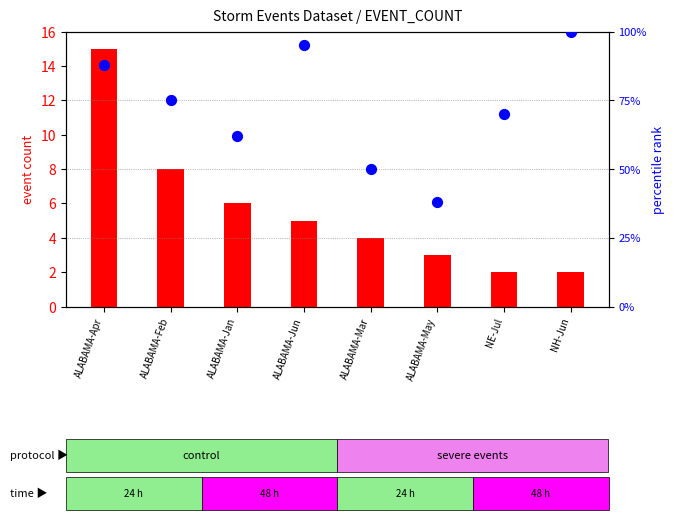

Is the value of percentile rank within the sample at NH-Jun greater than the value of event count at ALABAMA-Feb?

Yes